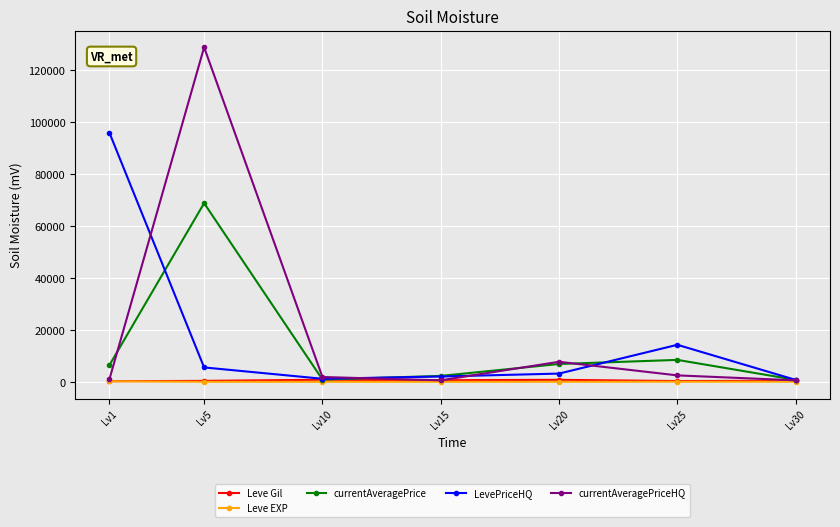

The value of LevePriceHQ at Lv25 is 7196.8. True or false?

False